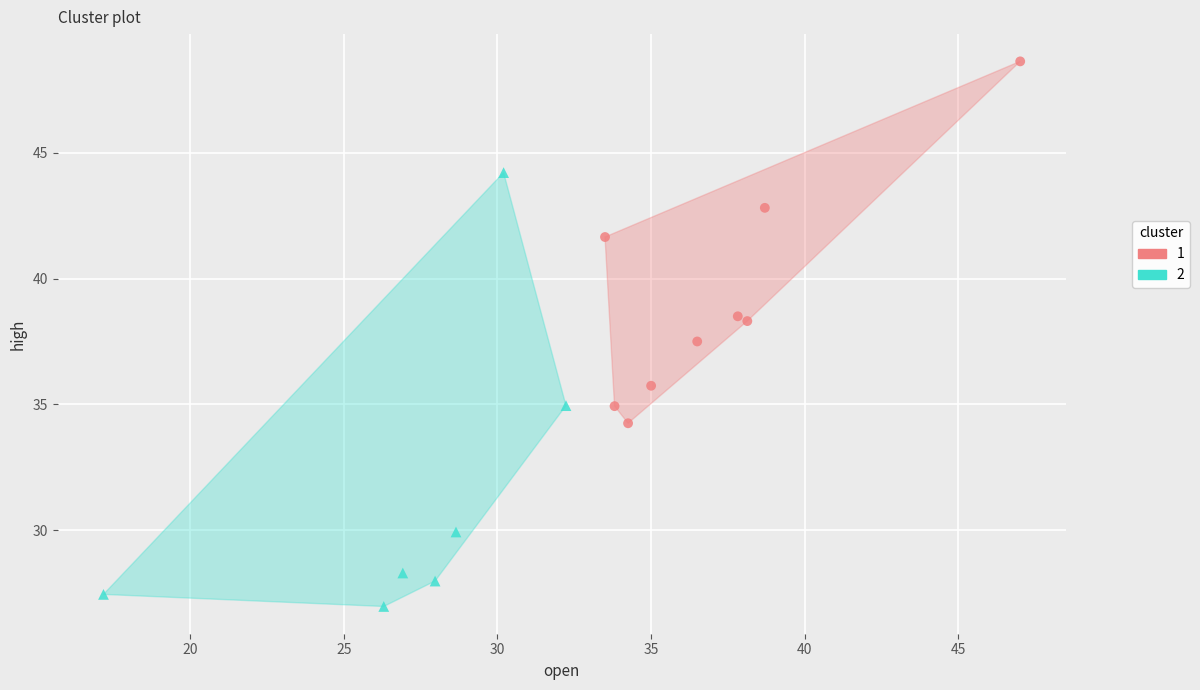

What are all the series names shown in the legend?

1, 2